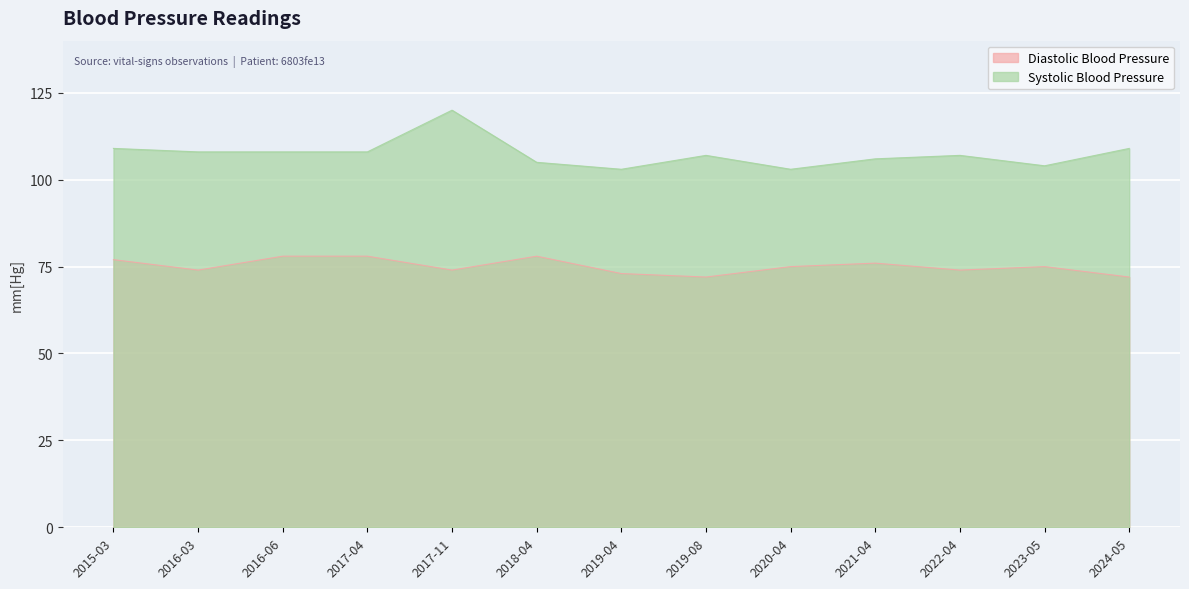

What position from the left is 2016-06?

3